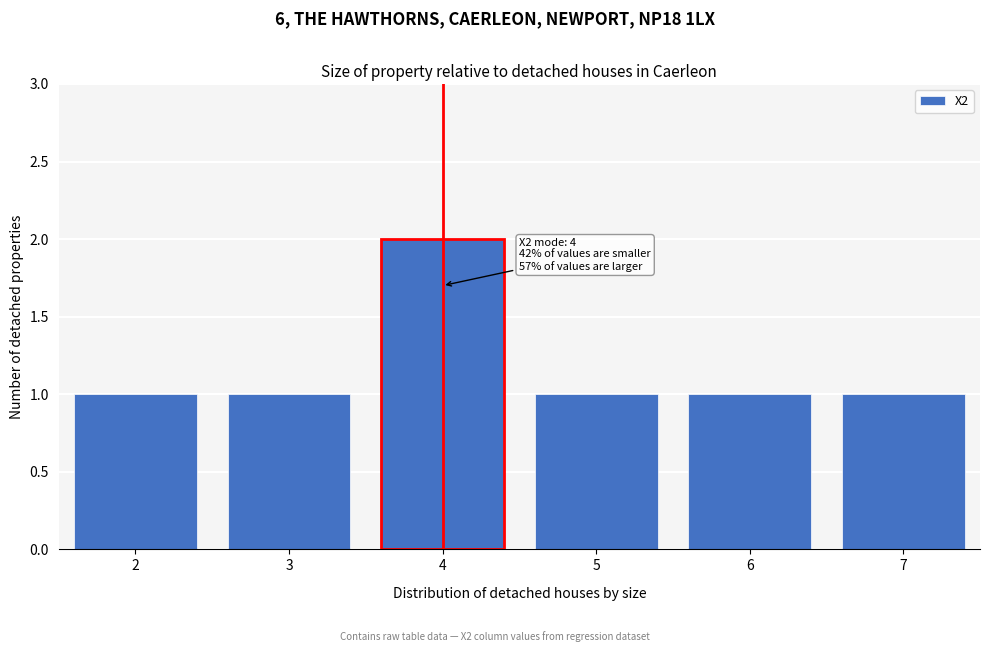

Reading left to right, list all the values displayed in this chart.

2=1	3=1	4=2	5=1	6=1	7=1